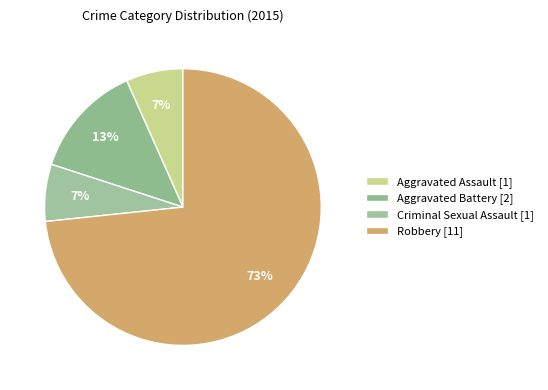

Does Aggravated Battery account for over 50% of the chart?

No